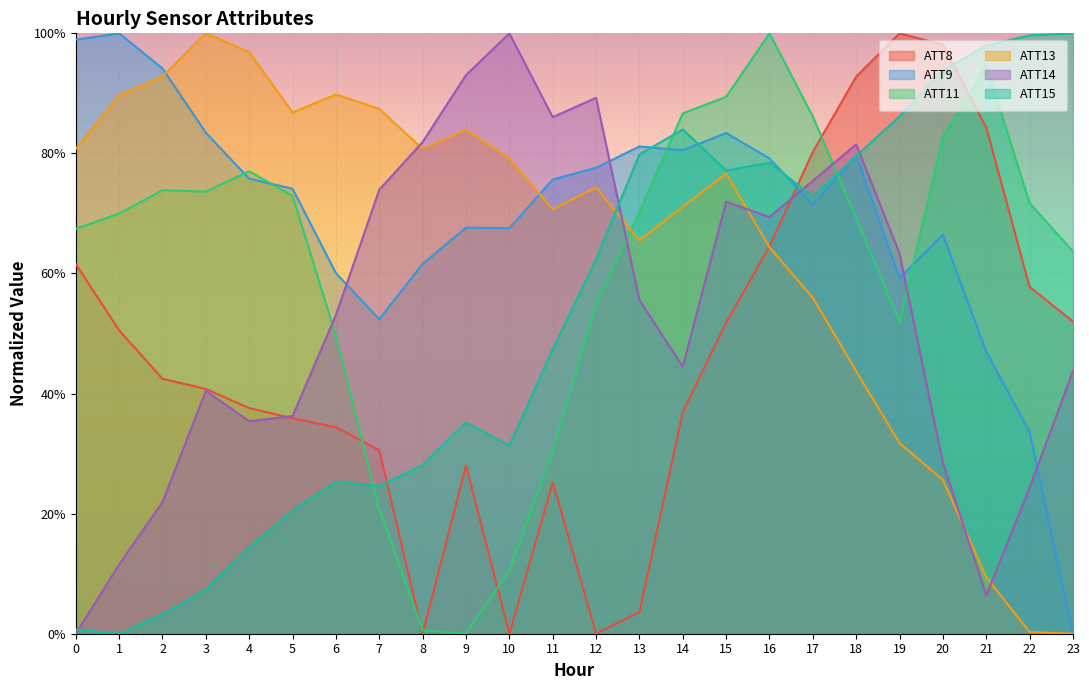

What is the value of the ATT8 point at the 5th from the left?

0.4